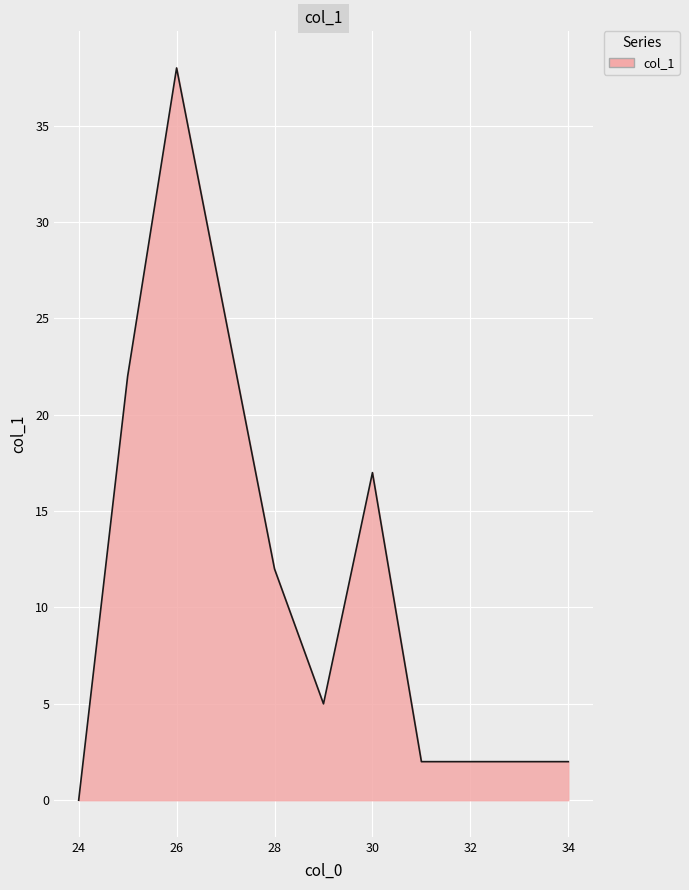

What is the difference between the maximum and minimum values?

38